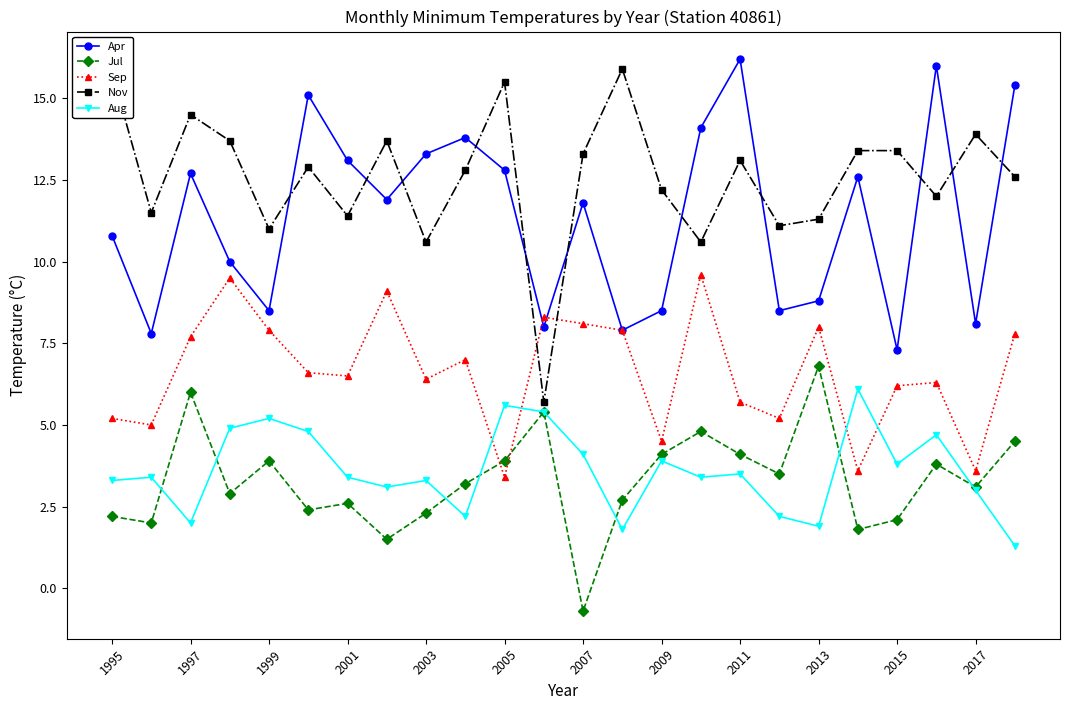

What is the value of the Apr point at the 7th from the left?

13.1